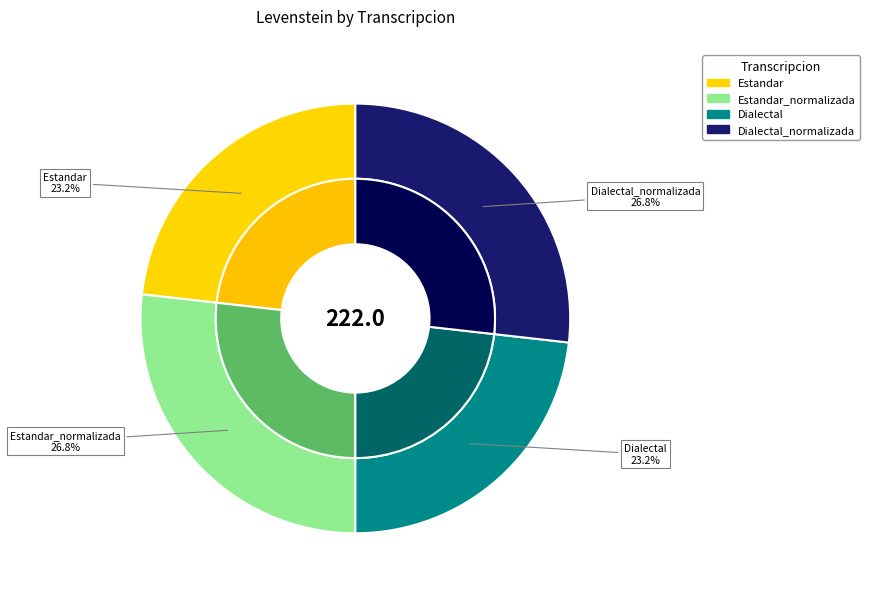

Rank the categories by value from highest to lowest.

Estandar_normalizada, Dialectal_normalizada, Estandar, Dialectal